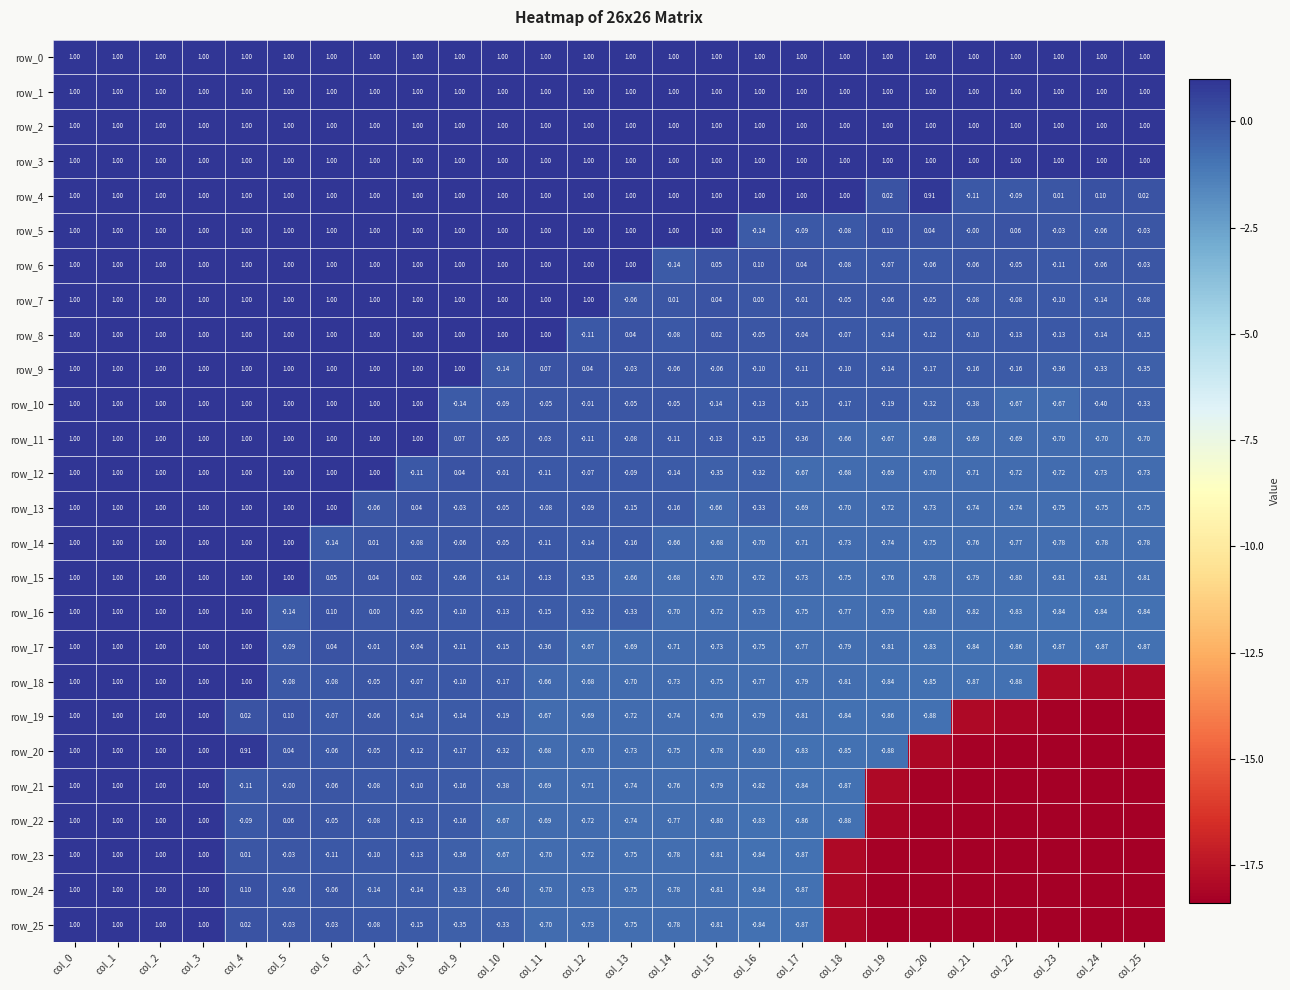

At which label is row_21 closest to -9?

col_18